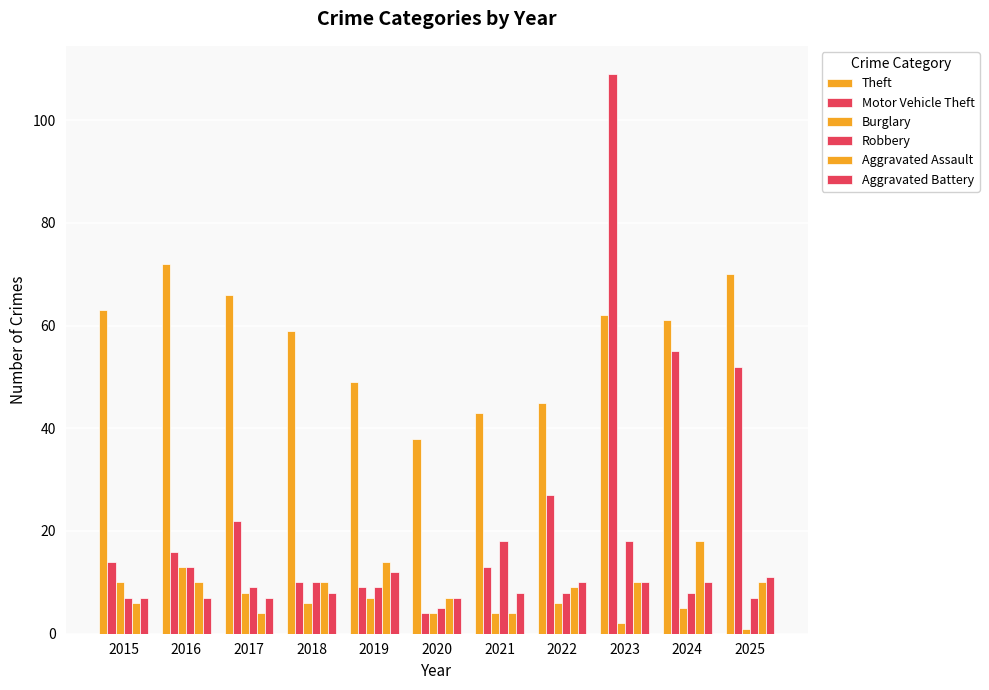

How many distinct data groups are displayed?

6